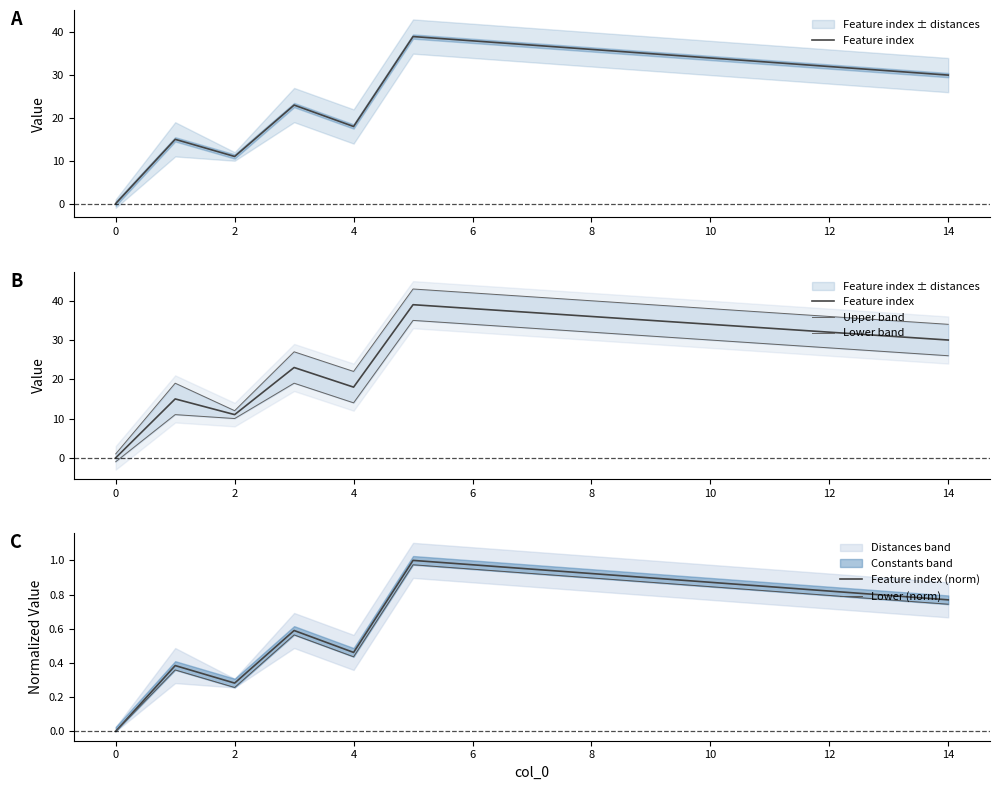

At how many categories does at least one series exceed 1?

14